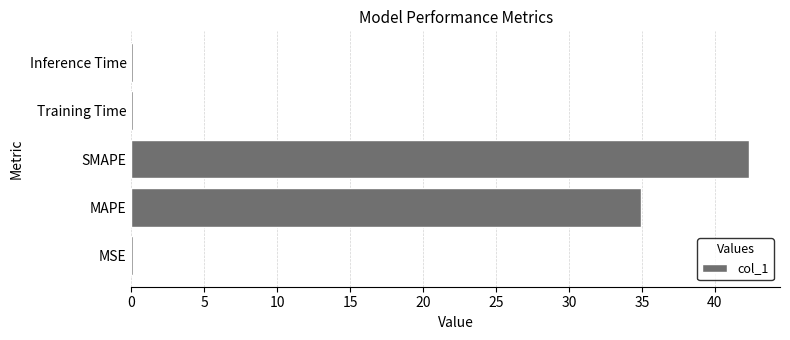

Reading bottom to top, extract all data points from this chart.

MSE=0.1	MAPE=35.0	SMAPE=42.4	Training Time=0.1	Inference Time=0.1